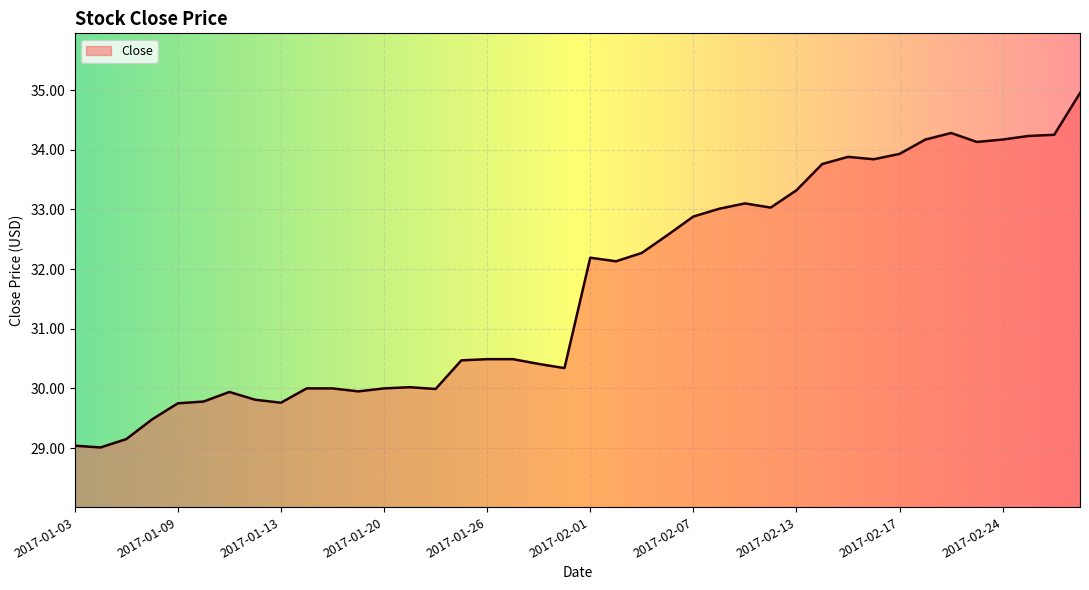

What is the smallest value displayed?

29.0